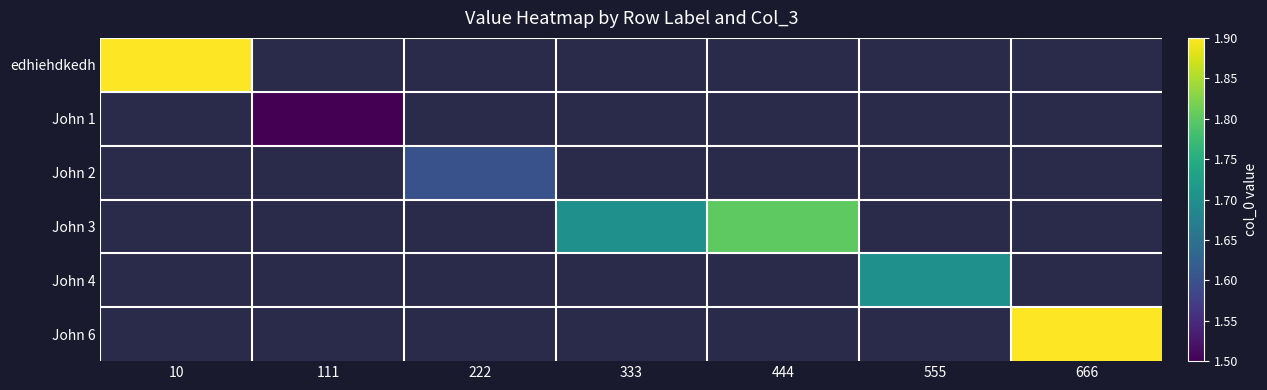

What is the maximum value for edhiehdkedh?

1.9